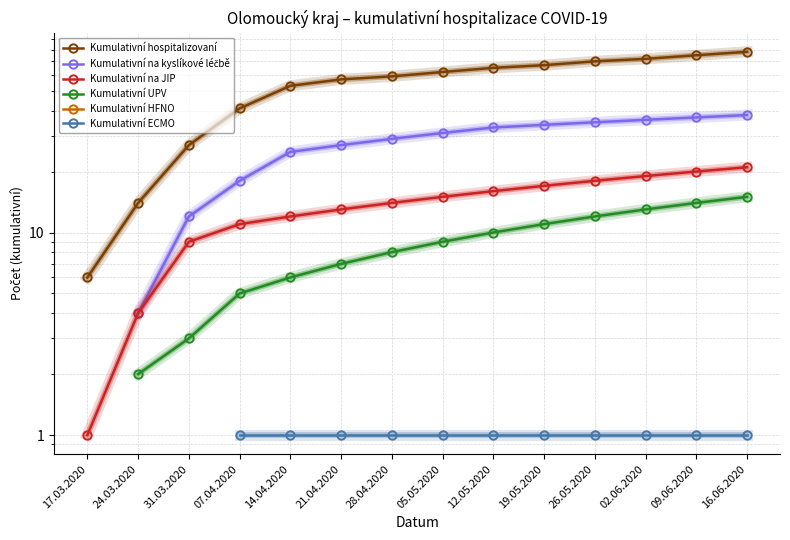

Rank the series at 12.05.2020 from highest to lowest value.

Kumulativní hospitalizovaní, Kumulativní na kyslíkové léčbě, Kumulativní na JIP, Kumulativní UPV, Kumulativní HFNO, Kumulativní ECMO